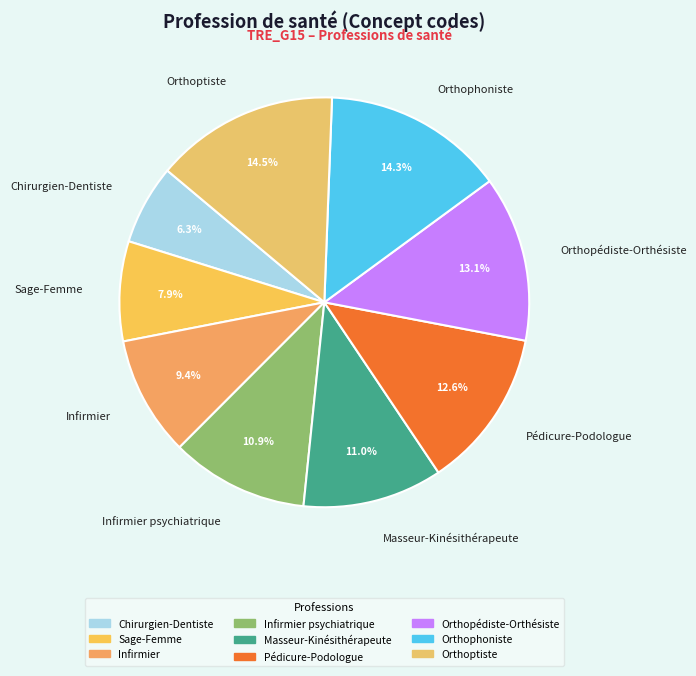

Approximately how many times larger is the value at Masseur-Kinésithérapeute compared to Orthoptiste?

0.8